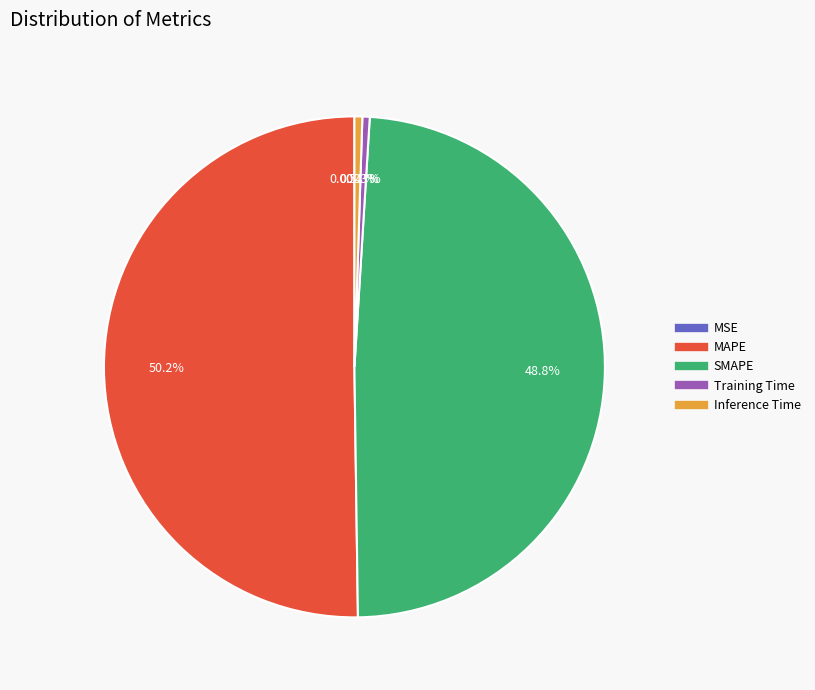

Combined, do Training Time and Inference Time account for over 50%?

No